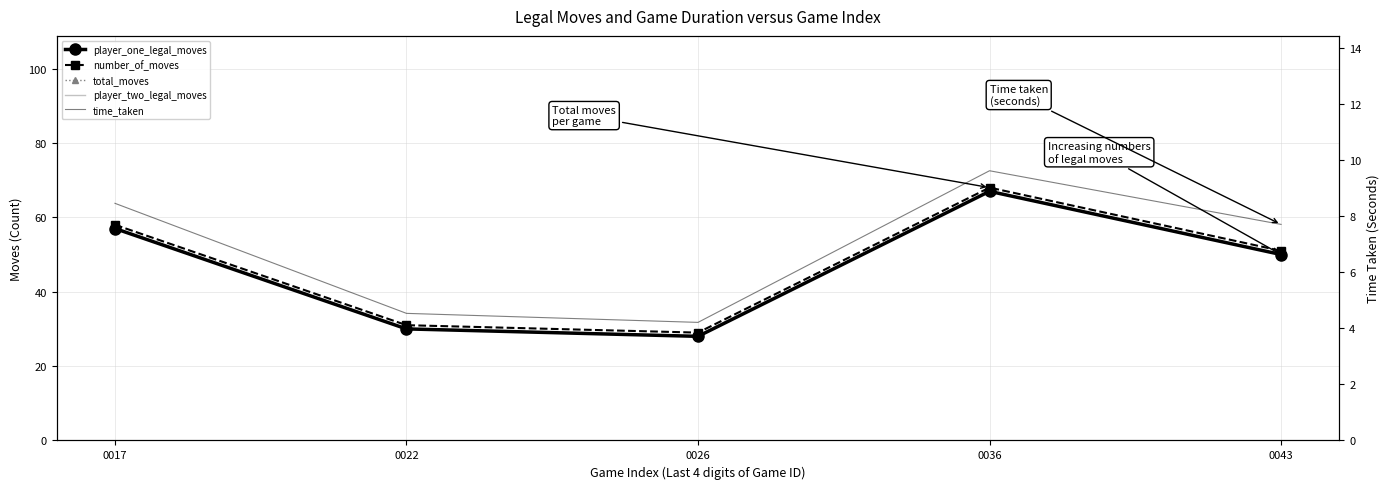

Rank the series at 0022 from highest to lowest value.

number_of_moves, player_one_legal_moves, total_moves, player_two_legal_moves, time_taken